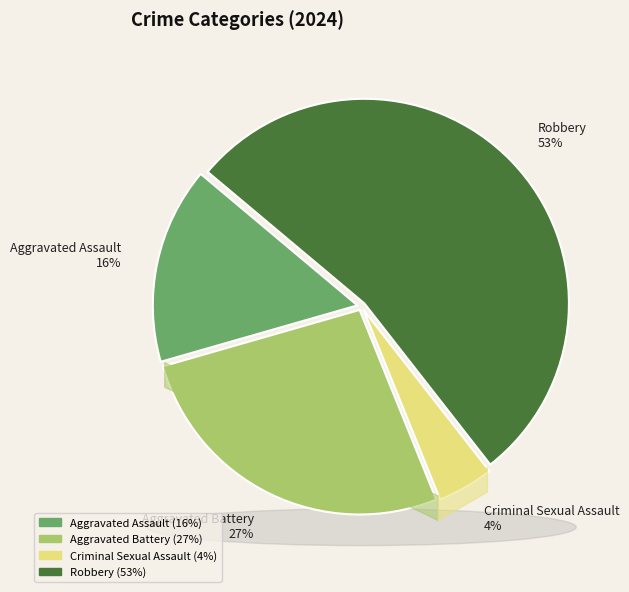

To the nearest percent, what percentage of the pie is Robbery?

53%